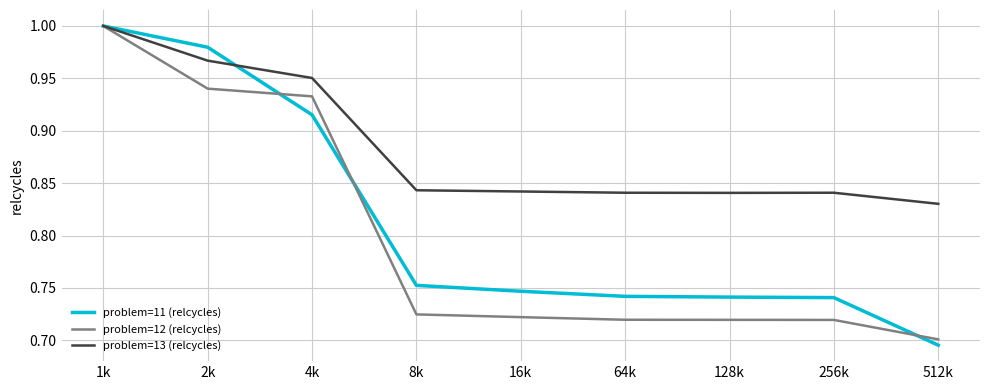

How many problem=13 (relcycles) values are between 0 and 1?

9